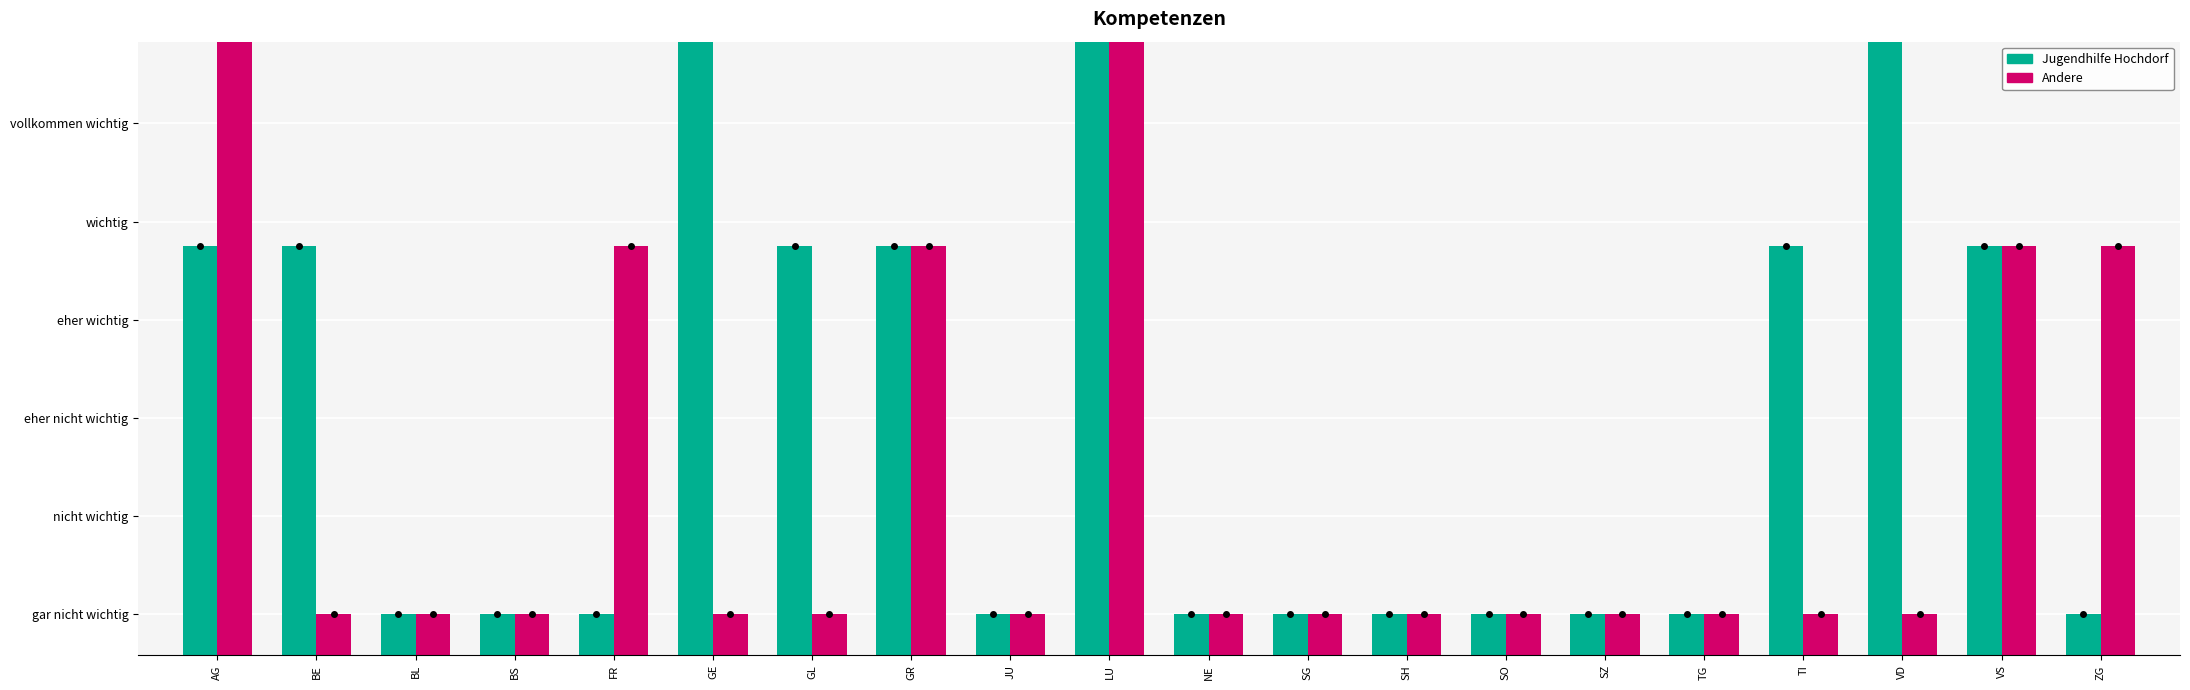

Which series has the widest spread of values?

Jugendhilfe Hochdorf